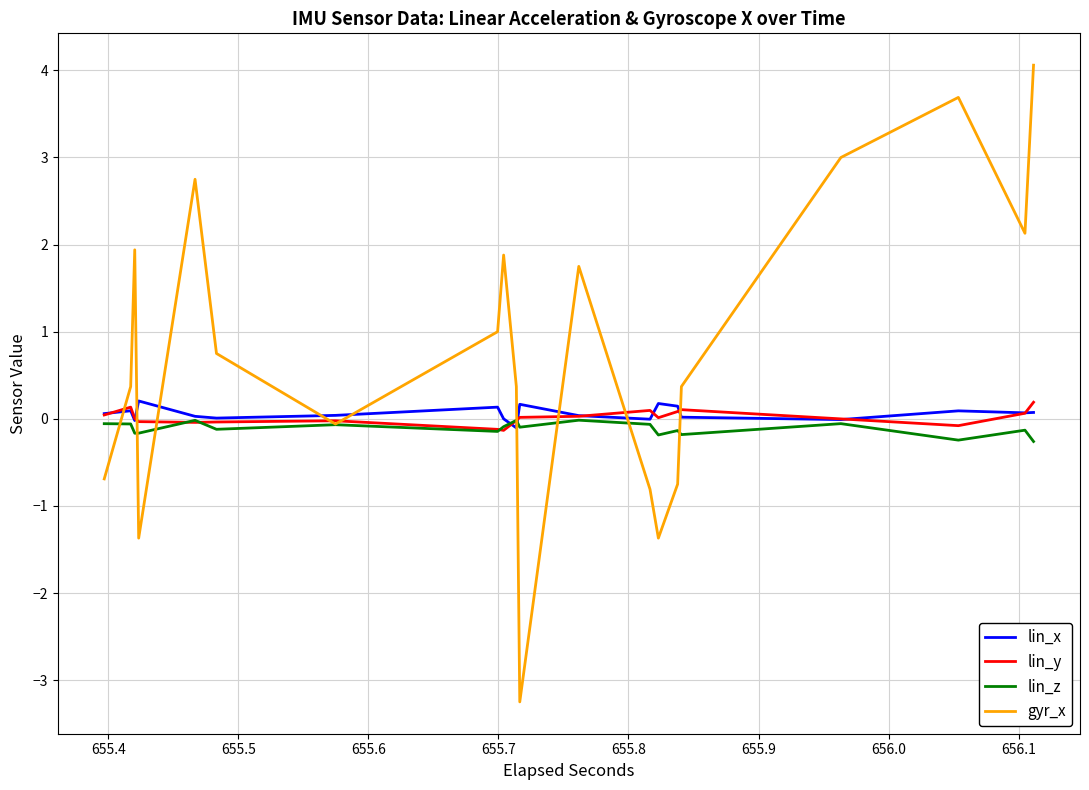

Which series has the widest spread of values?

gyr_x